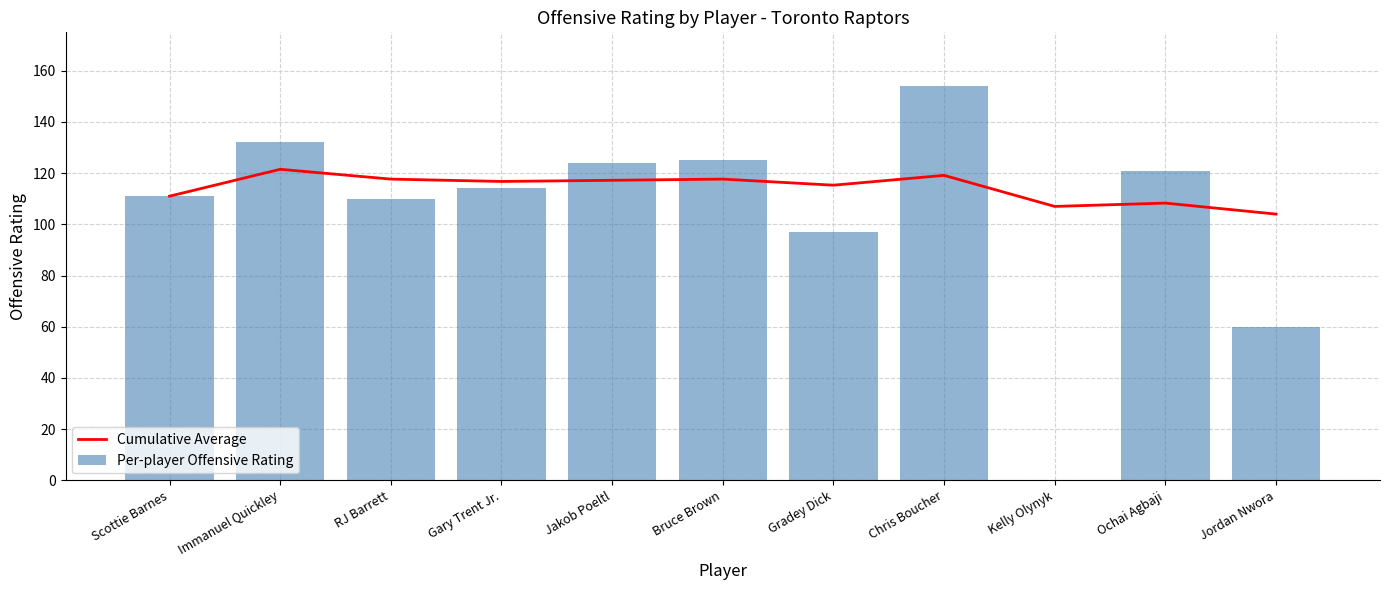

Which series changed the most between Bruce Brown and Gradey Dick?

Per-player Offensive Rating